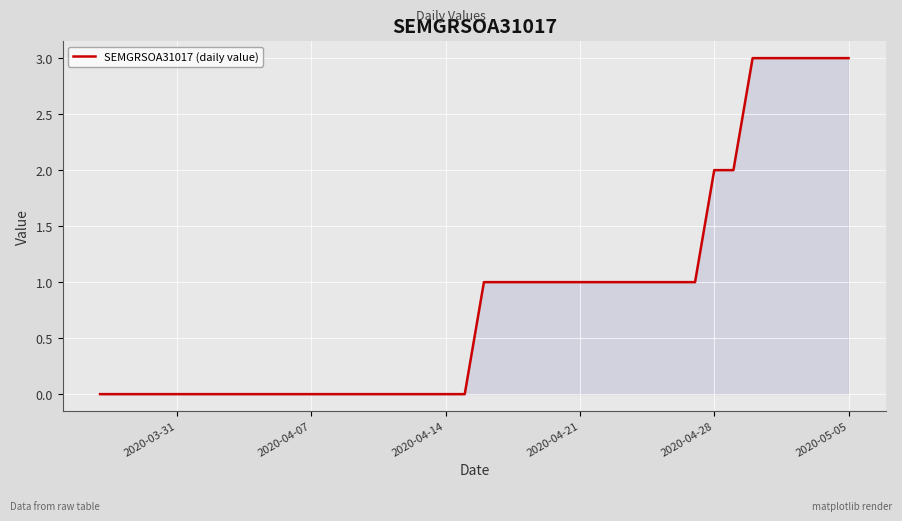

How many values are between 0 and 1?

32